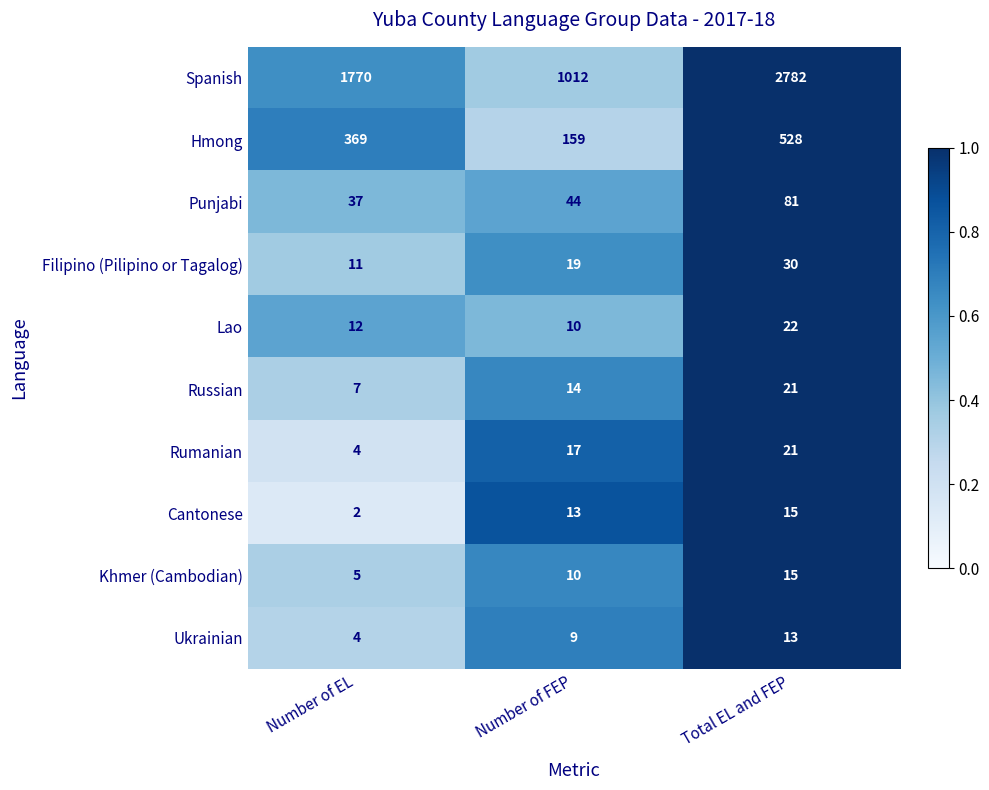

List the labels in order of Cantonese value, largest first.

Total EL and FEP, Number of FEP, Number of EL